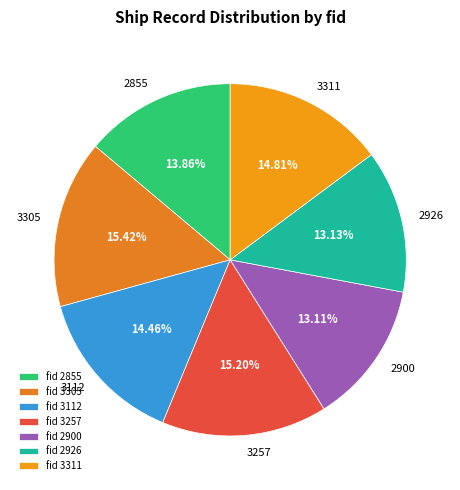

To the nearest percent, what is the combined percentage of 2926 and 3112?

28%